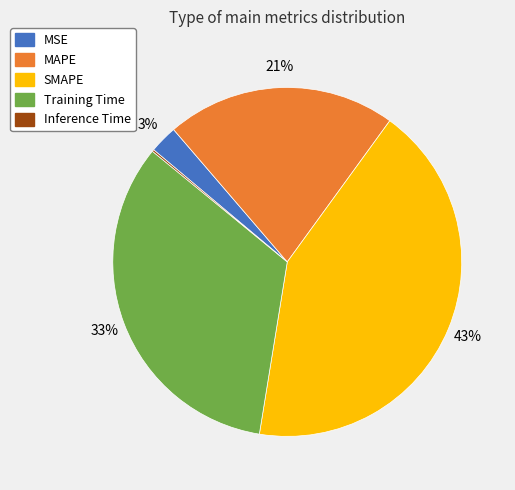

To the nearest percent, what percentage of the pie is SMAPE?

43%